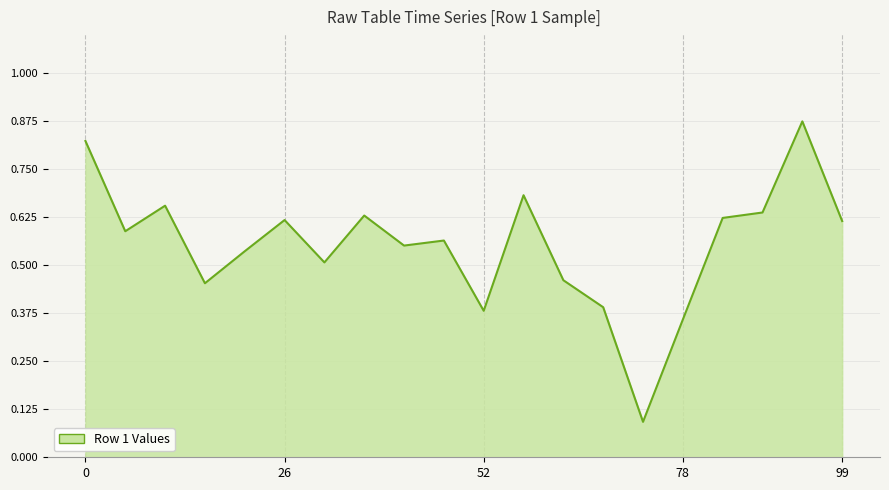

How many categories are shown in the chart?

20